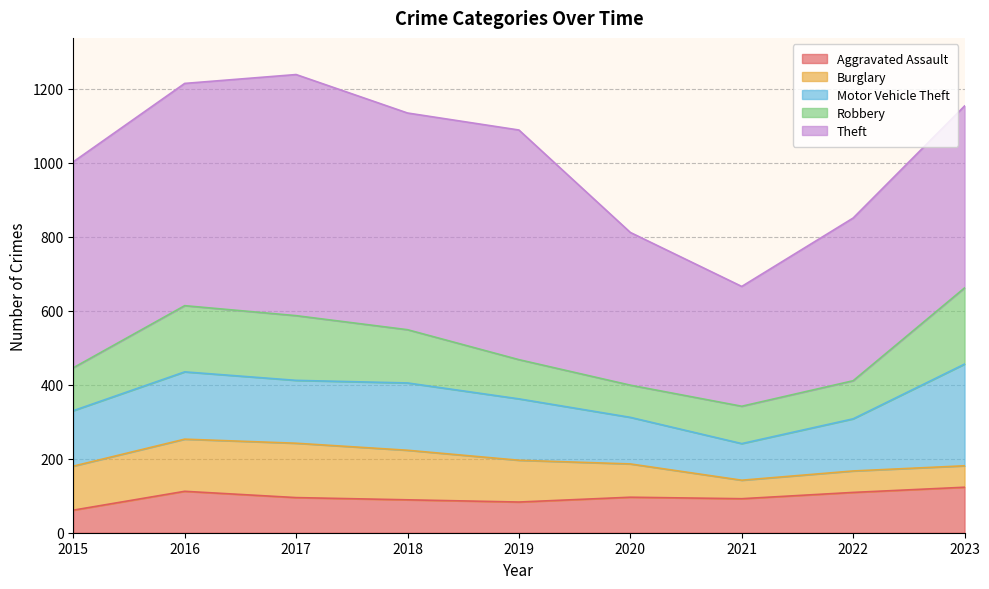

After their last crossing, which series has the higher values: Burglary or Robbery?

Robbery